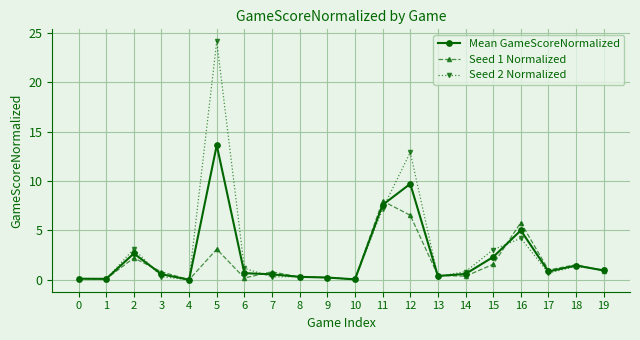

What is the maximum value for Mean GameScoreNormalized?

13.6